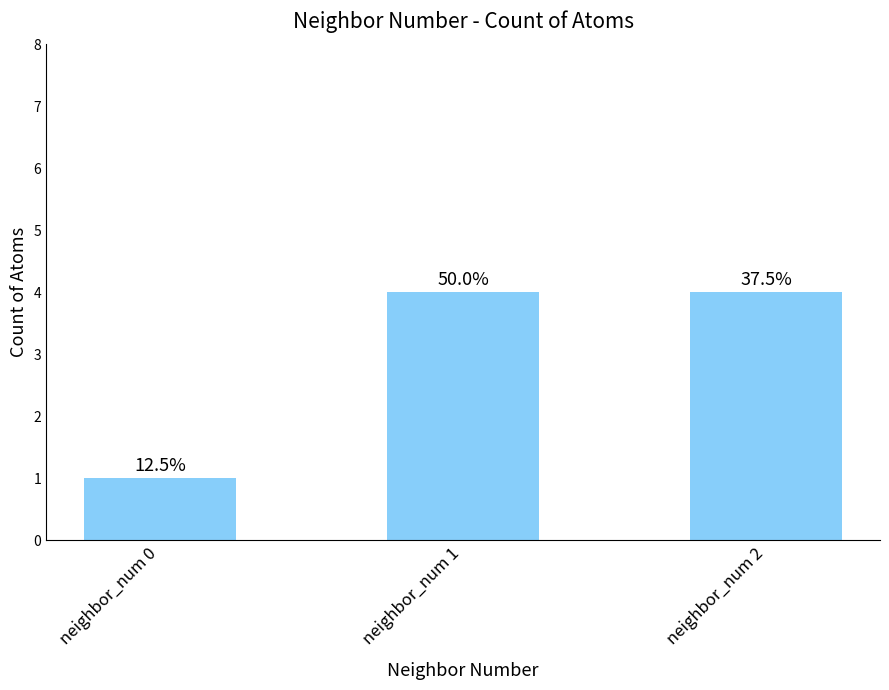

How many values are between 1 and 4?

3